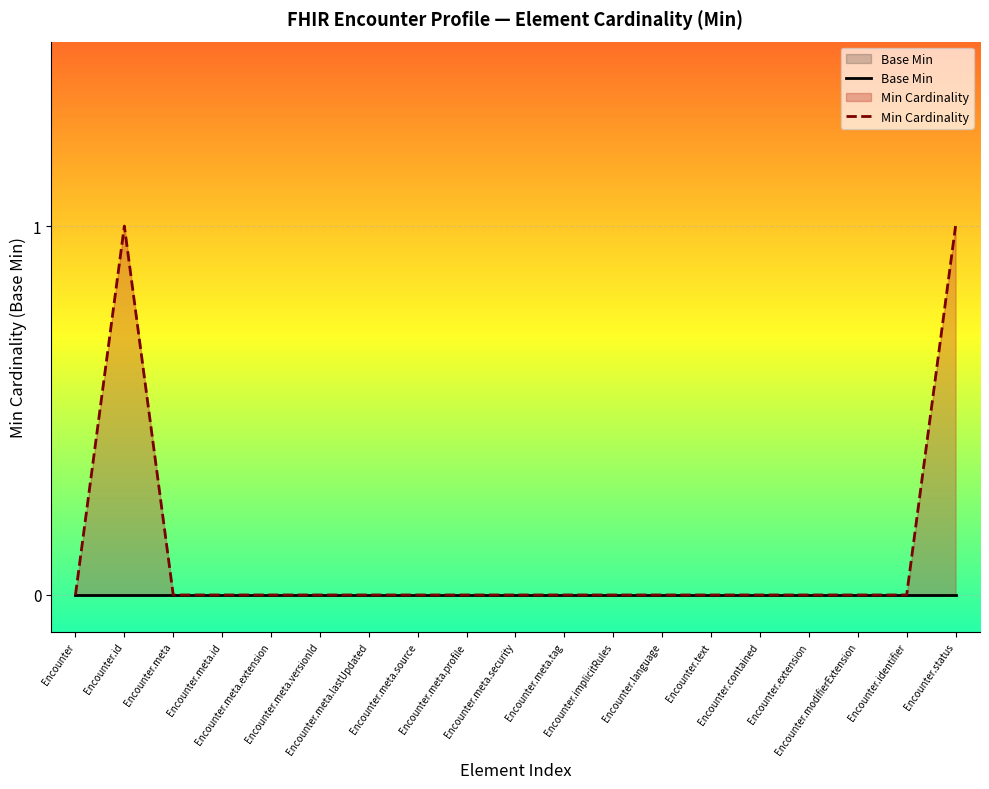

How many series are shown in this chart?

2